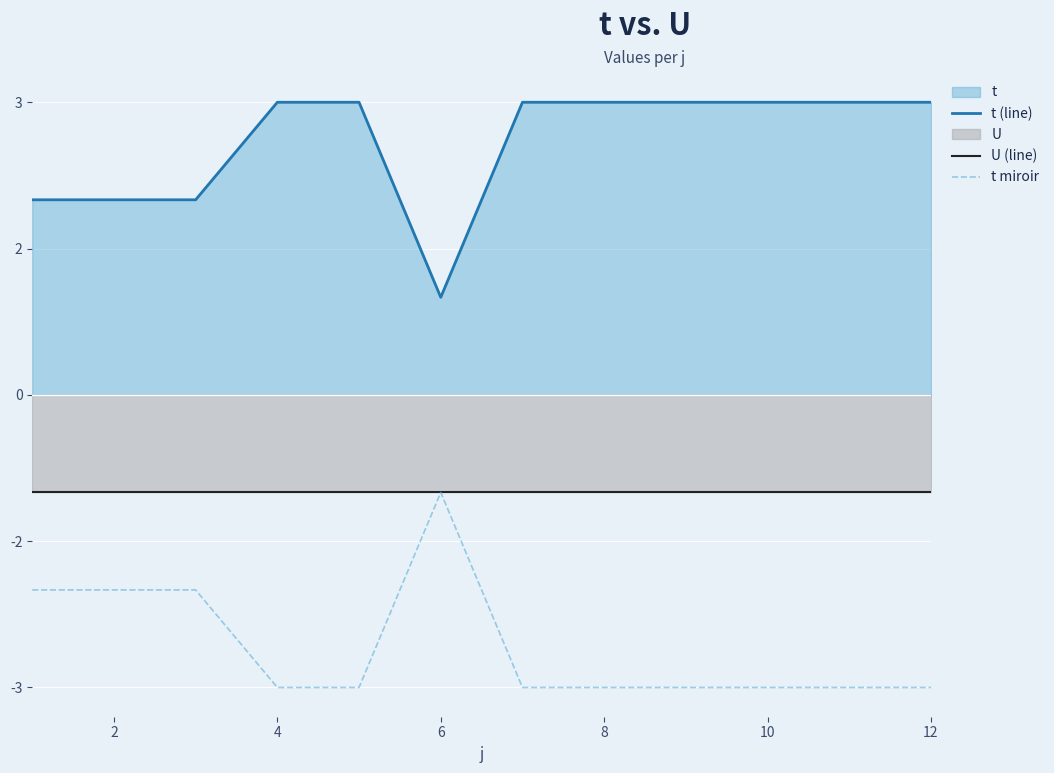

True or false: t (line) and U (line) cross at least once.

False